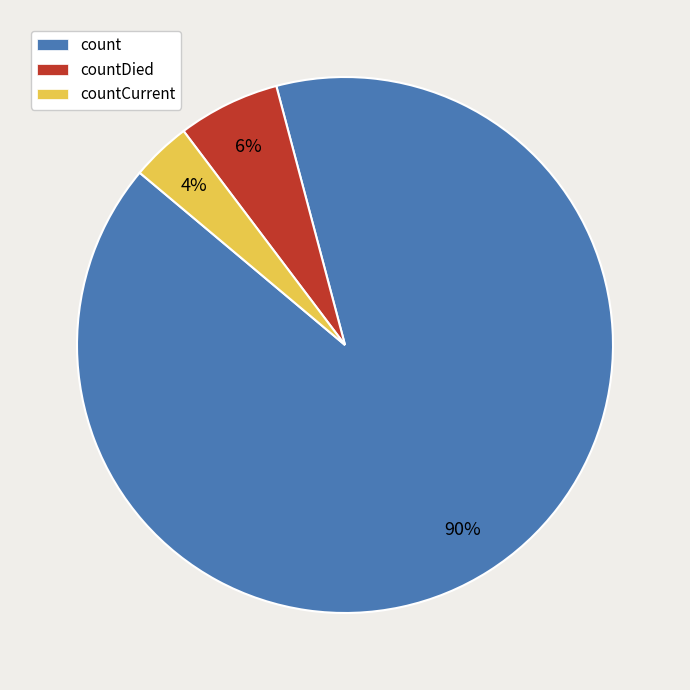

How many slices are in this pie chart?

3